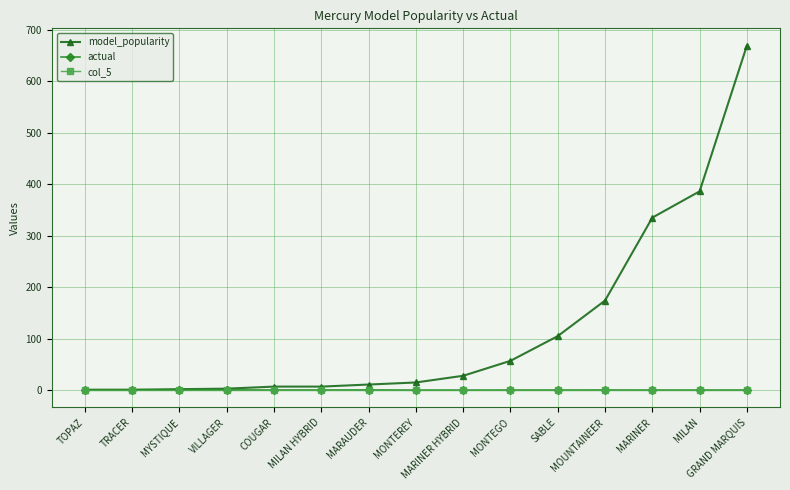

Is the value of actual at MARINER HYBRID greater than the value of model_popularity at SABLE?

No